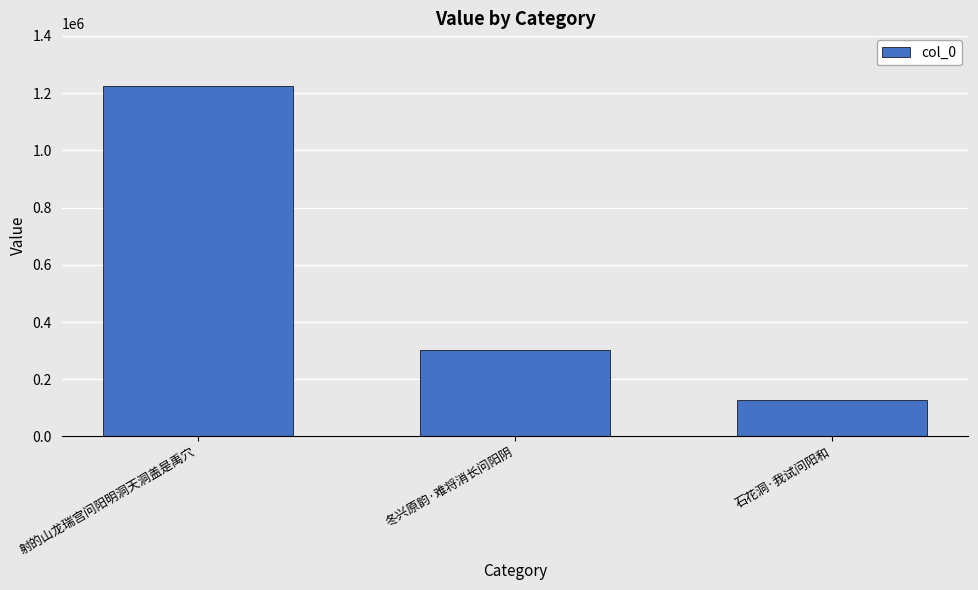

How many data points are less than 301503?

1